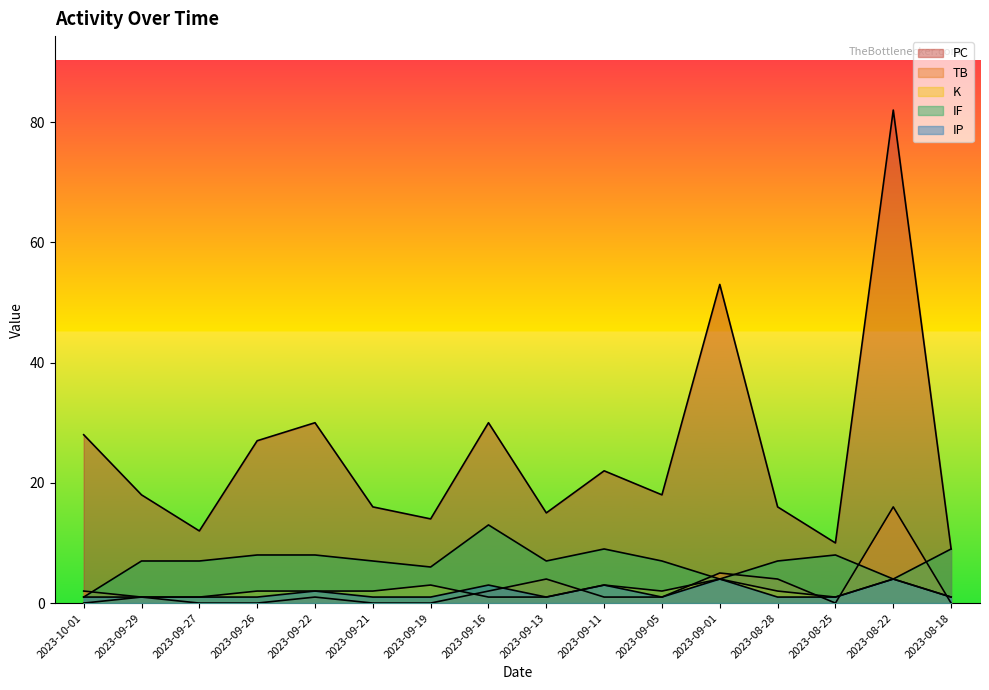

What is the average value of the TB series?

2